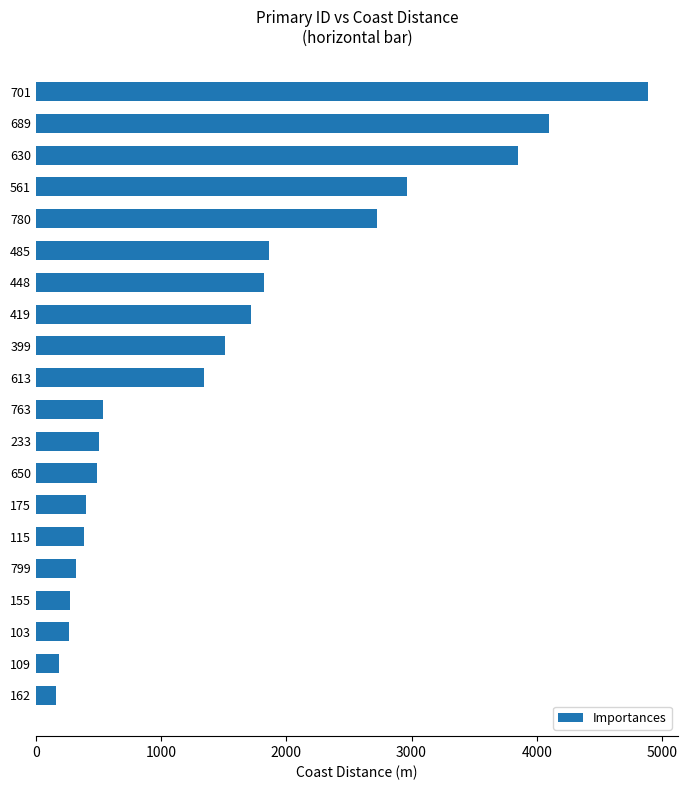

What is the smallest value displayed?

157.0